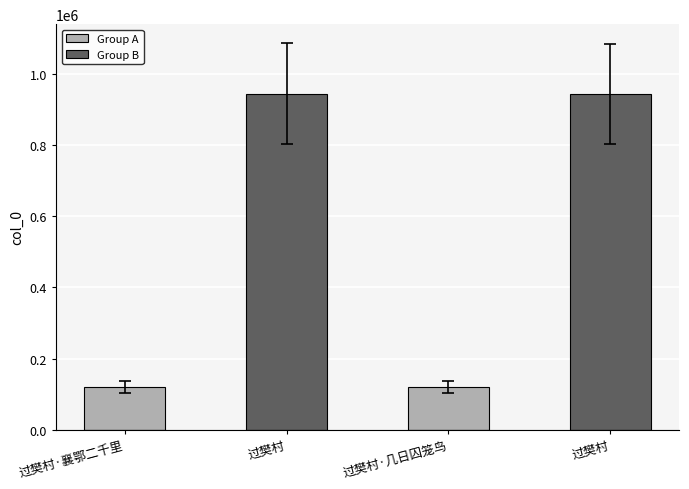

Reading left to right, extract all data points from this chart.

120018	943899	120015	943337